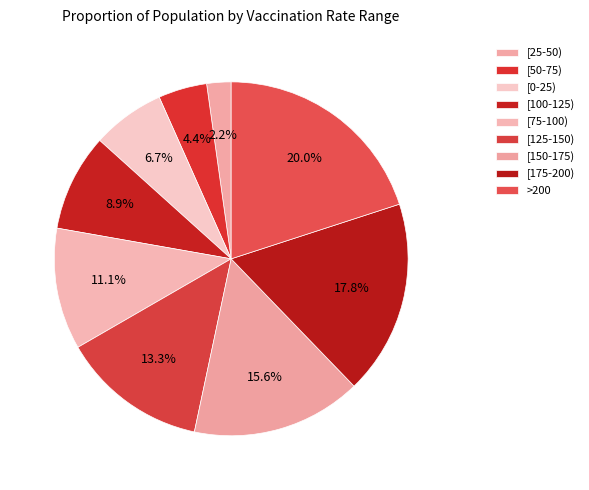

How many segments does this pie chart have?

9